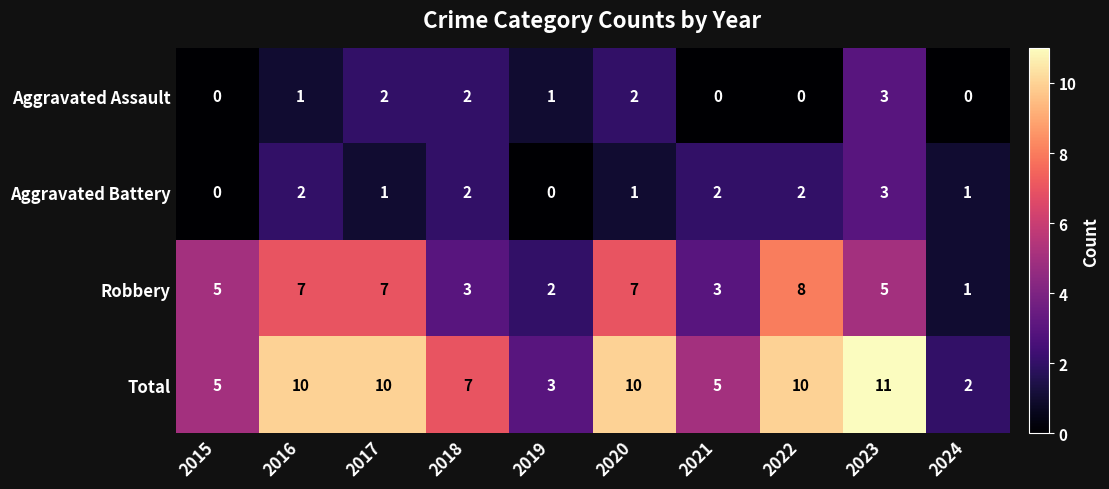

Count the Aggravated Battery values in the range 1 to 2.

7